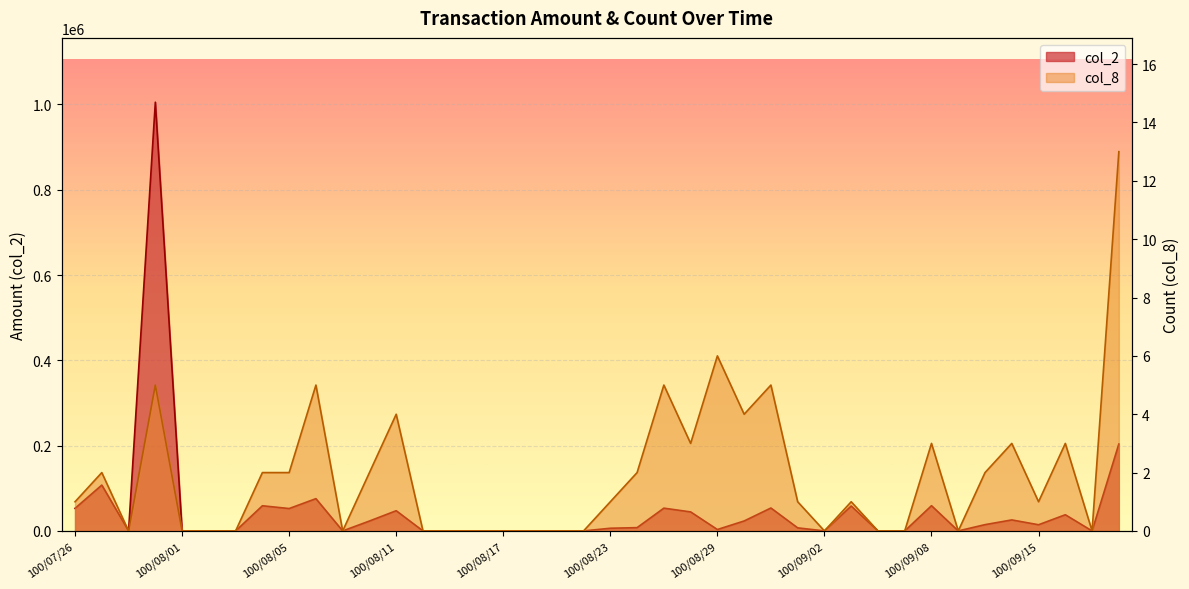

Which category has the lowest value across all series?

100/07/28